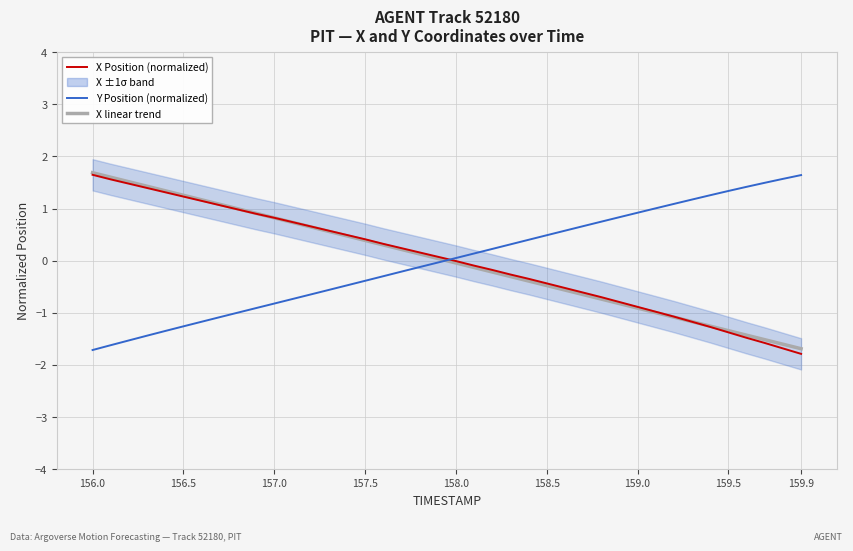

What is the difference between the maximum and second lowest values in the X linear trend series?

3.3